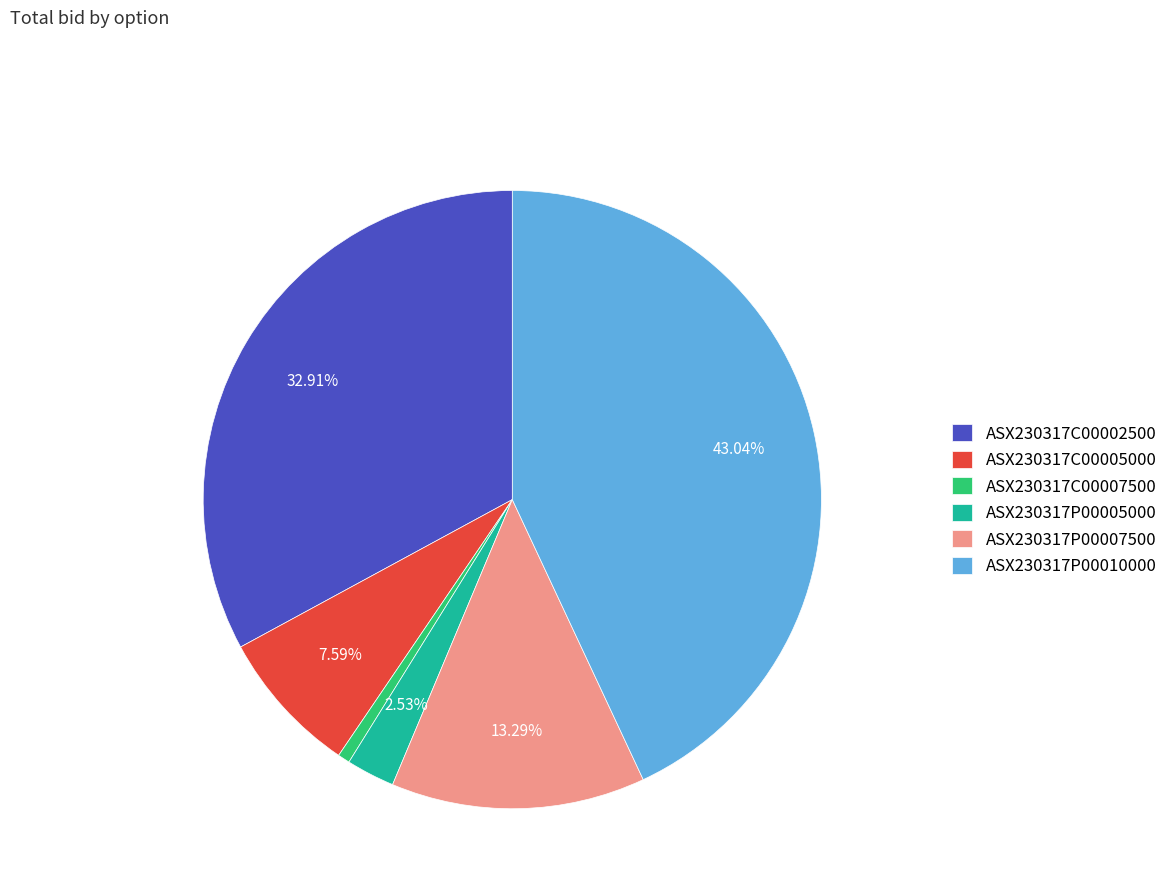

The ASX230317P00010000 slice represents 43% of the pie. True or false?

True